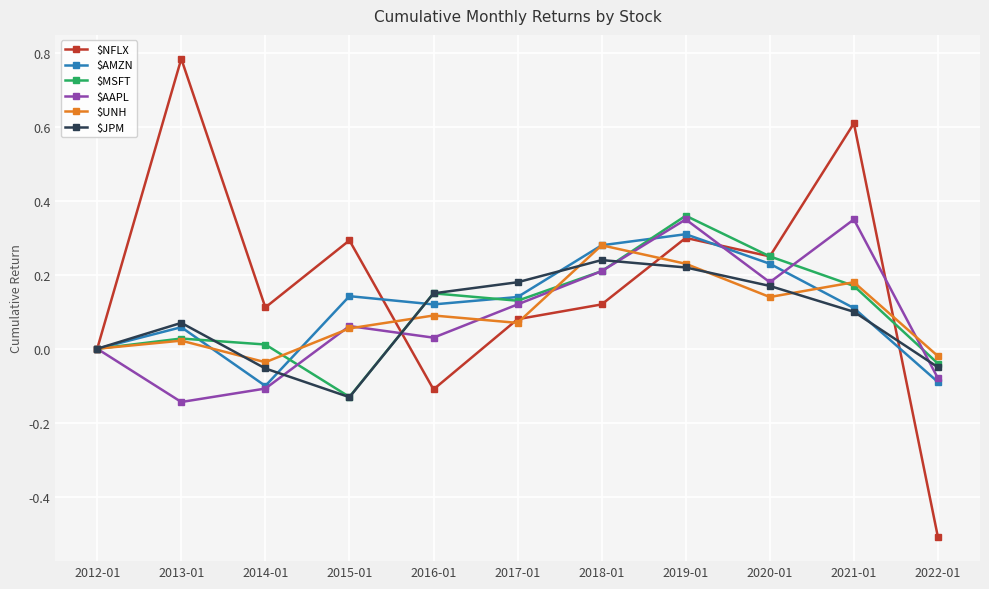

What are all the series names shown in the legend?

$NFLX, $AMZN, $MSFT, $AAPL, $UNH, $JPM